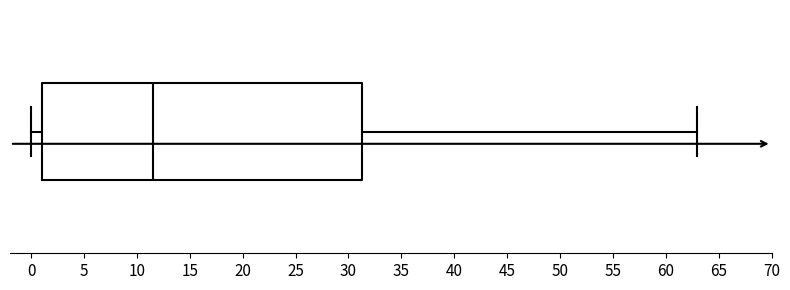

Transcribe this box plot: give where the median line is, the range the box spans, and where the two whiskers end, as read against the x-axis. The values are not printed on the chart, so give them approximately, as read against the axis.

median 11.5, box 1.0 to 31.5, whiskers 0.0 to 63.0